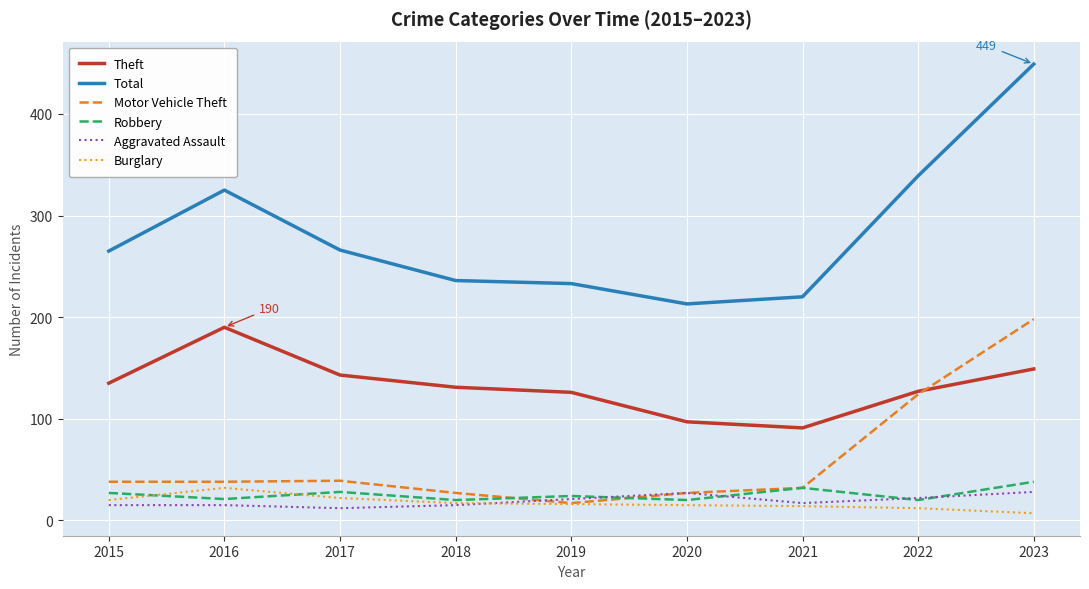

At which category does the chart reach its peak across all series?

2023